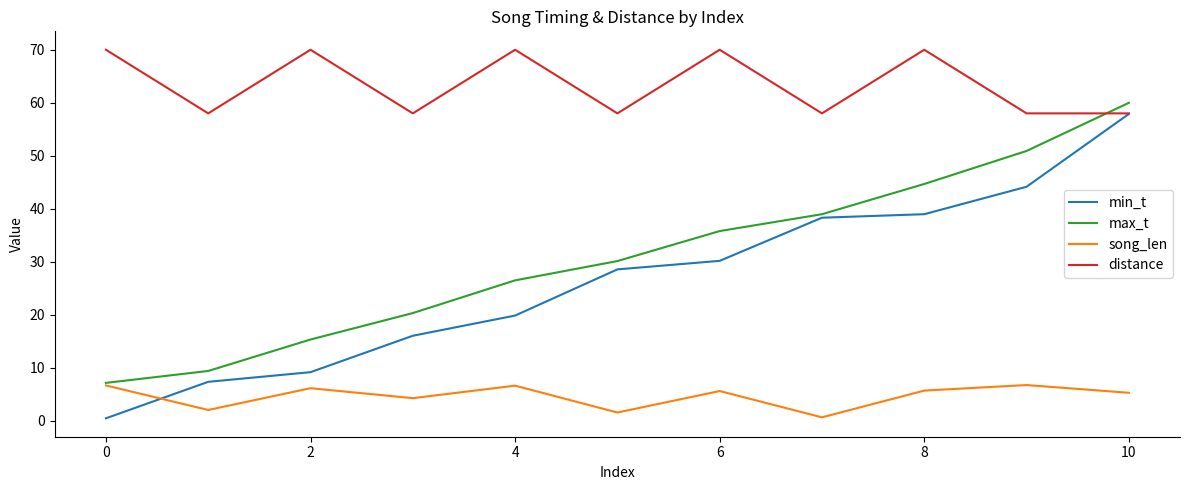

At how many categories does at least one series exceed 3?

11